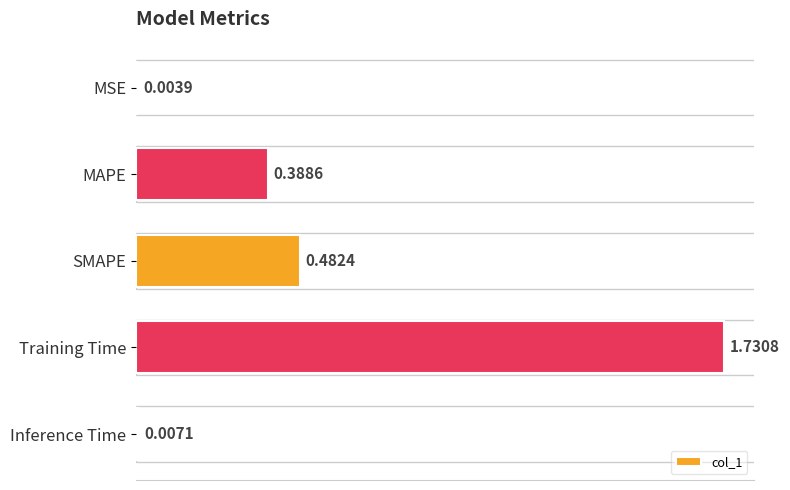

Which label corresponds to the largest value in the chart?

Training Time